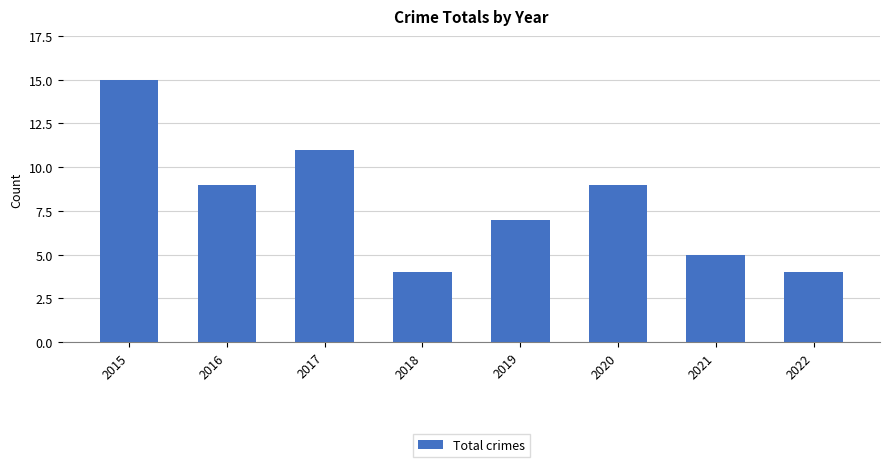

Count the number of data series in this chart.

1